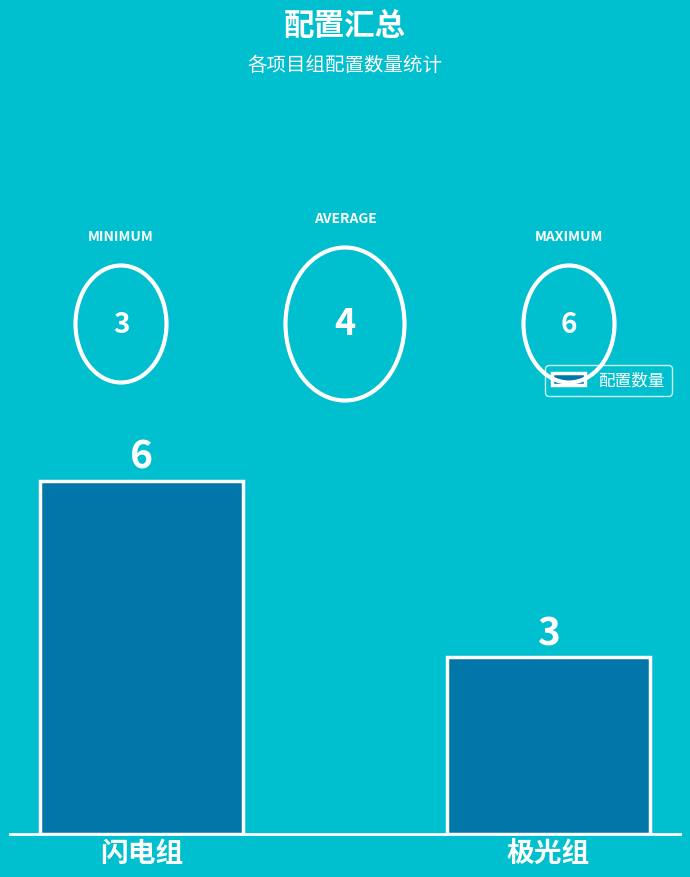

List the labels in order of value, largest first.

闪电组, 极光组